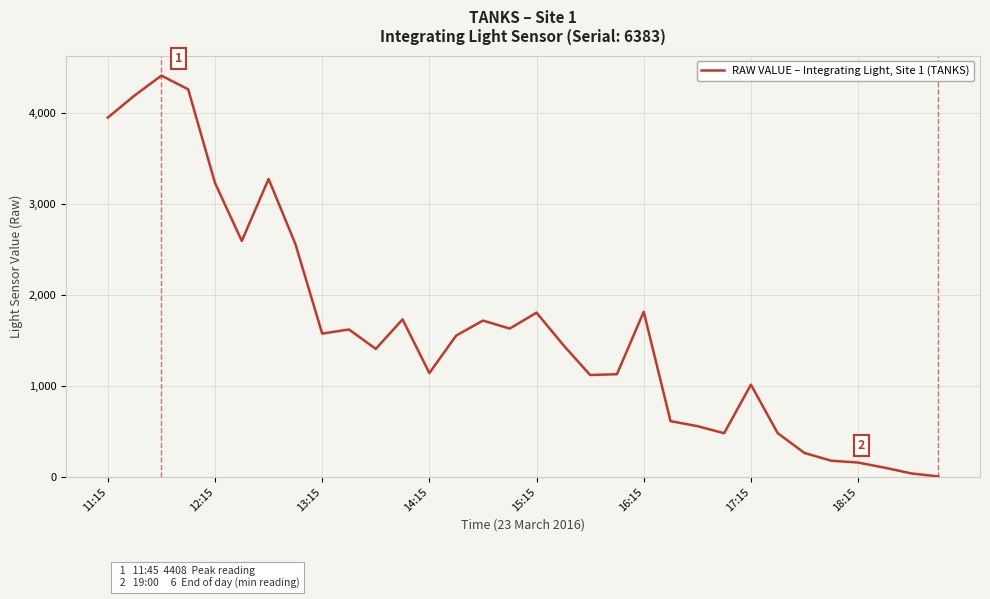

True or false: there are more than 0 points higher than both neighbors.

True